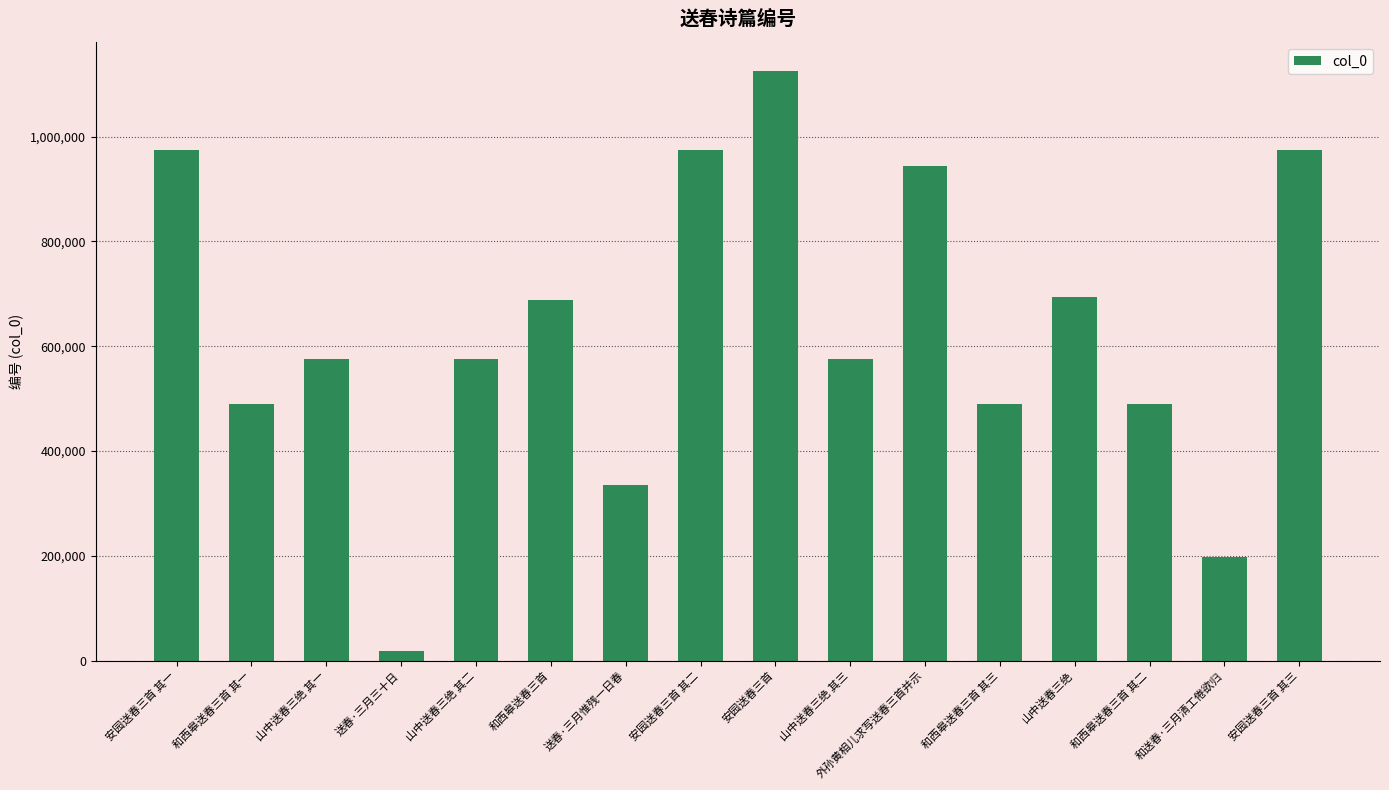

What is the label of the 9th bar from the left?

安园送春三首